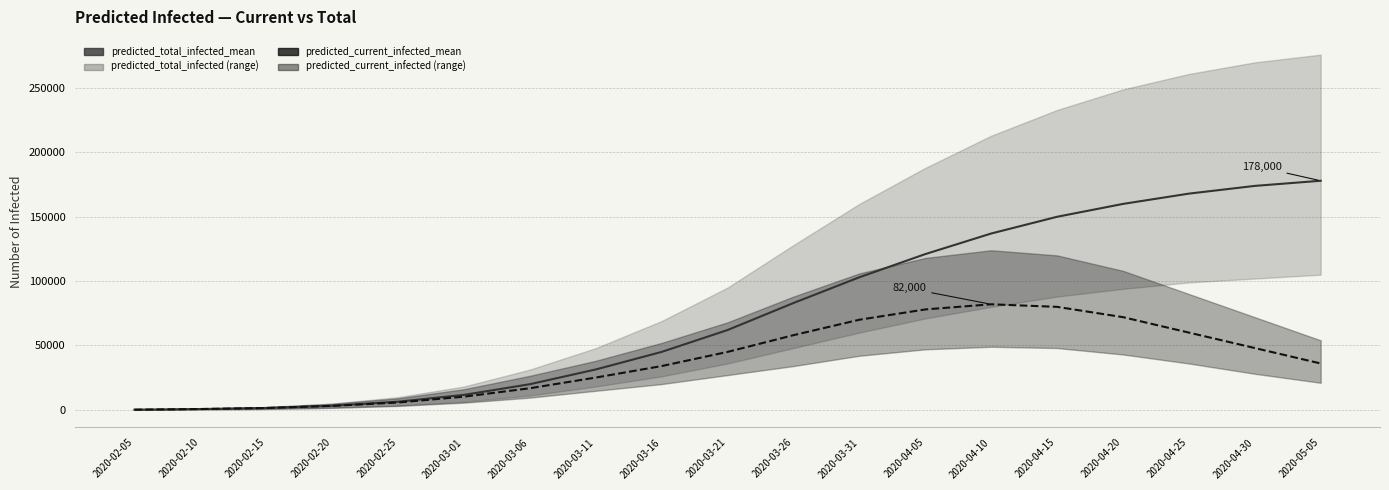

Reading left to right, extract all data points from this chart.

predicted_total_infected_mean: 2020-02-05=100	2020-02-10=599	2020-02-15=1401	2020-02-20=3134	2020-02-25=6296	2020-03-01=11602	2020-03-06=19893	2020-03-11=31355	2020-03-16=45000	2020-03-21=62000	2020-03-26=83000	2020-03-31=103000	2020-04-05=121000	2020-04-10=137000	2020-04-15=150000	2020-04-20=160000	2020-04-25=168000	2020-04-30=174000	2020-05-05=178000
predicted_current_infected_mean: 2020-02-05=100	2020-02-10=599	2020-02-15=1401	2020-02-20=3034	2020-02-25=5696	2020-03-01=10200	2020-03-06=16759	2020-03-11=25060	2020-03-16=34000	2020-03-21=45000	2020-03-26=58000	2020-03-31=70000	2020-04-05=78000	2020-04-10=82000	2020-04-15=80000	2020-04-20=72000	2020-04-25=60000	2020-04-30=48000	2020-05-05=36000